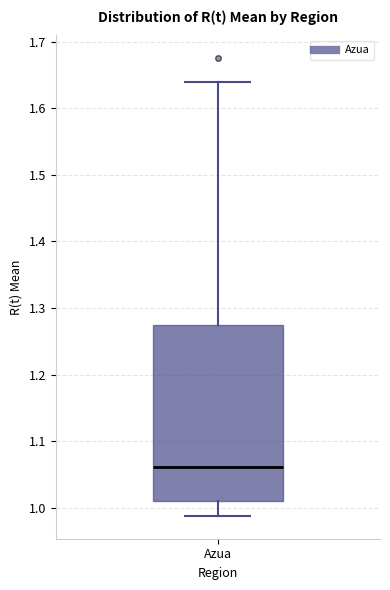

Where does the median line of the box for Azua sit on the y-axis? The values are not printed on the chart, so give them approximately, as read against the axis.

1.06